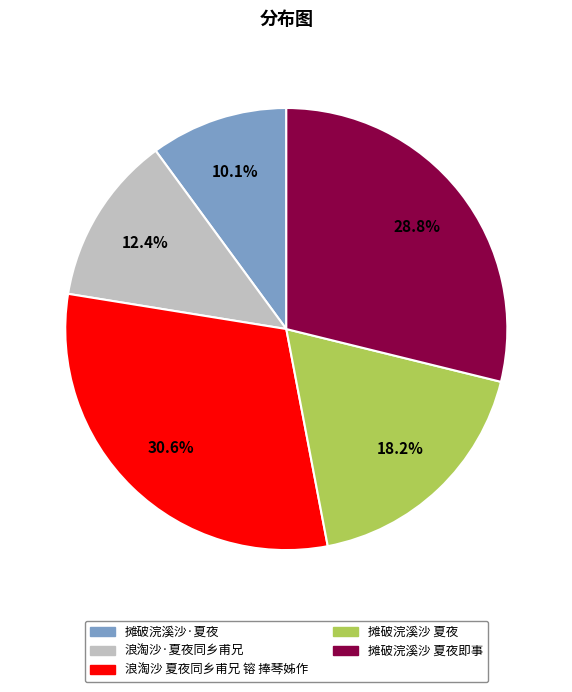

True or false: 摊破浣溪沙·夏夜 accounts for 10% of the total.

True